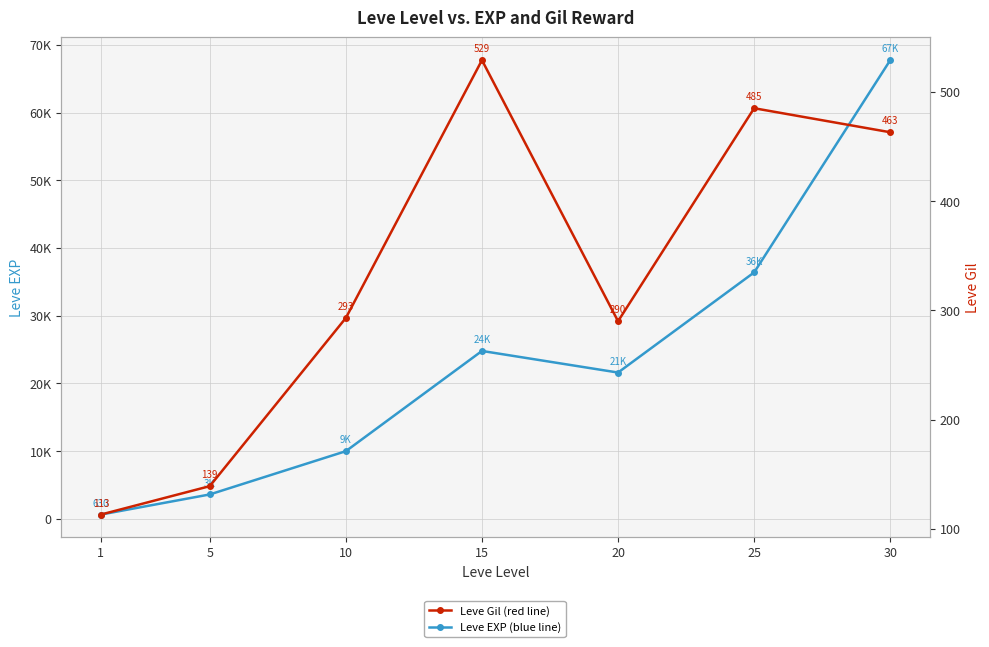

What is the difference between the Leve Gil values at 20 and 15?

239